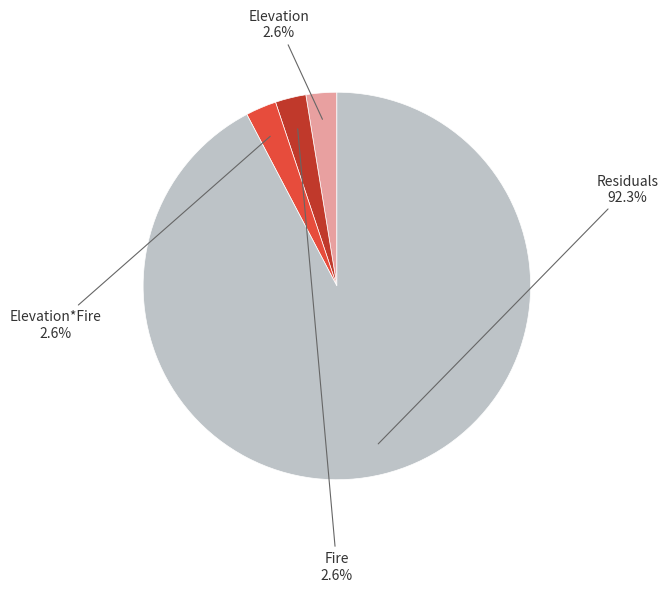

Is there any slice that represents more than half of the pie?

Yes